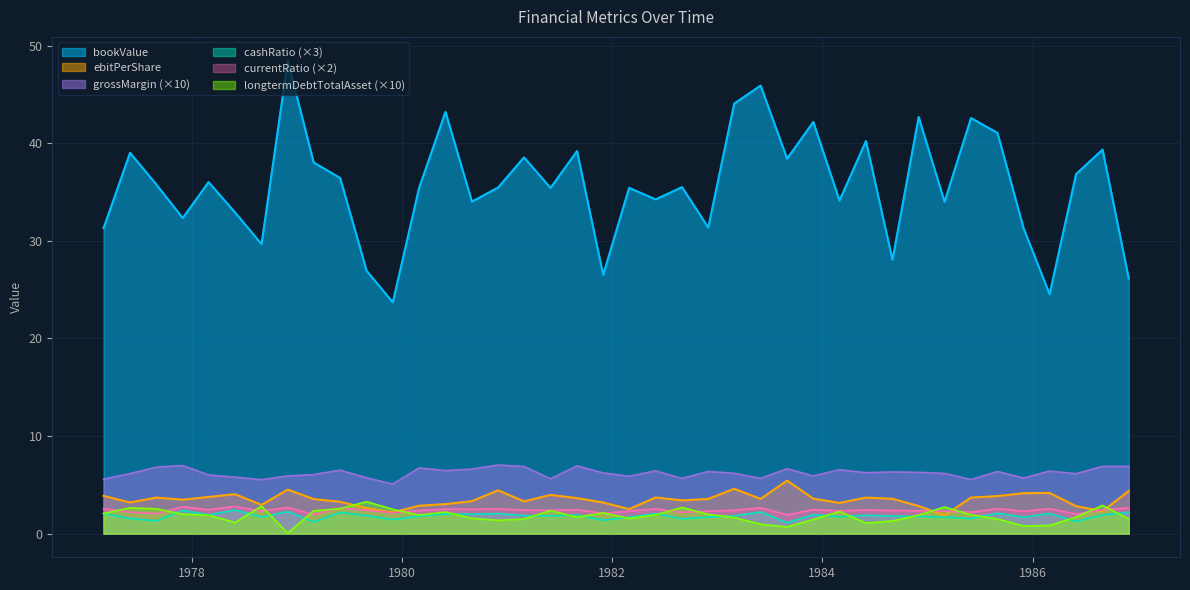

True or false: currentRatio and cashRatio intersect in this chart.

False